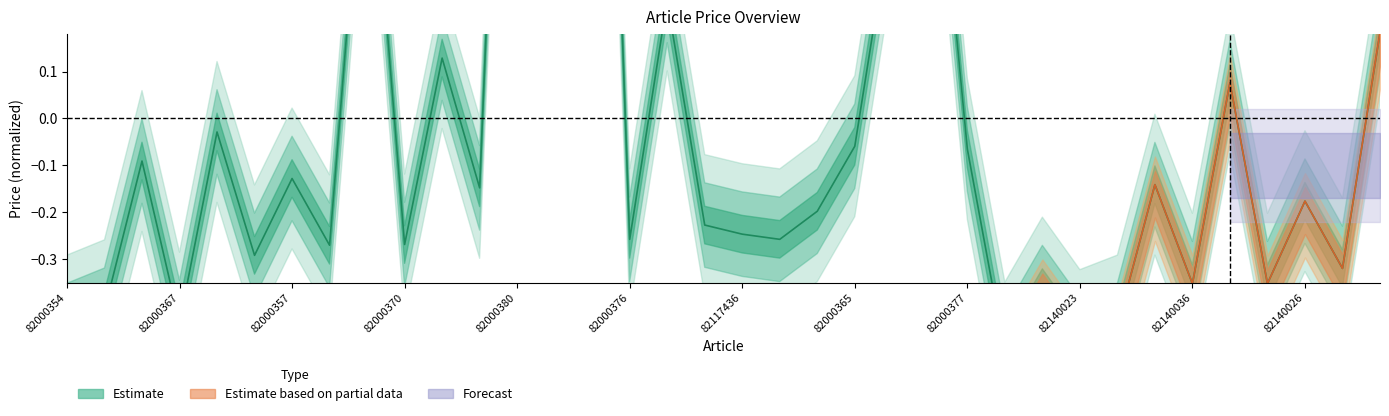

Is it true that the value at 82000354 is -0.7?

False